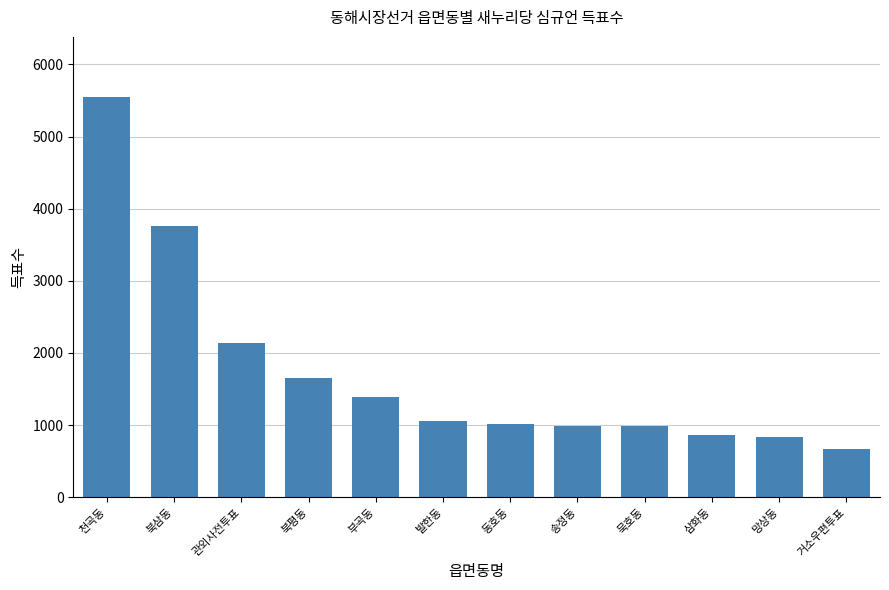

What is the change in value from 발한동 to 삼화동?

-194